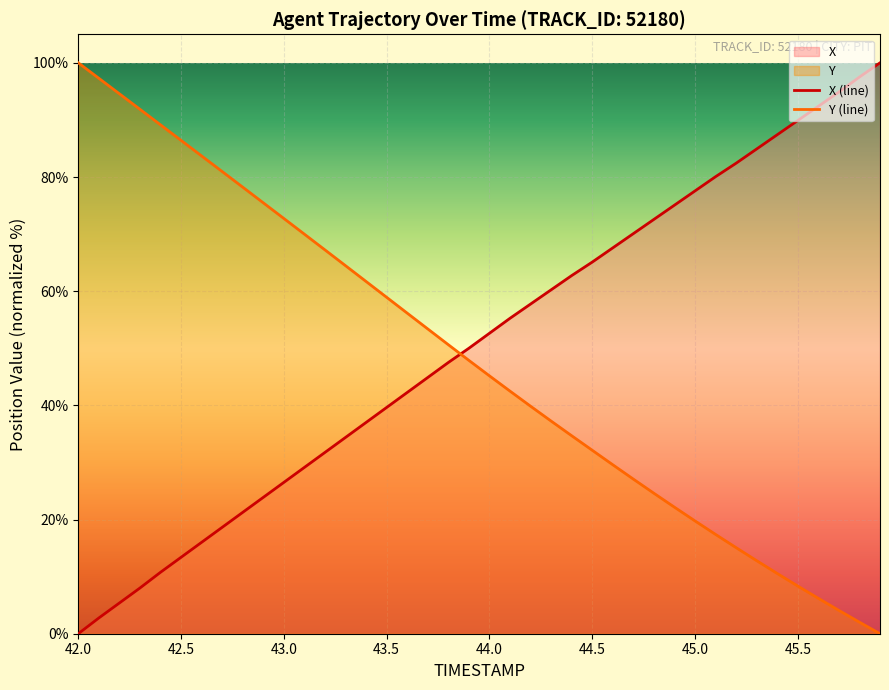

Which series has the largest total across all categories?

X (line)